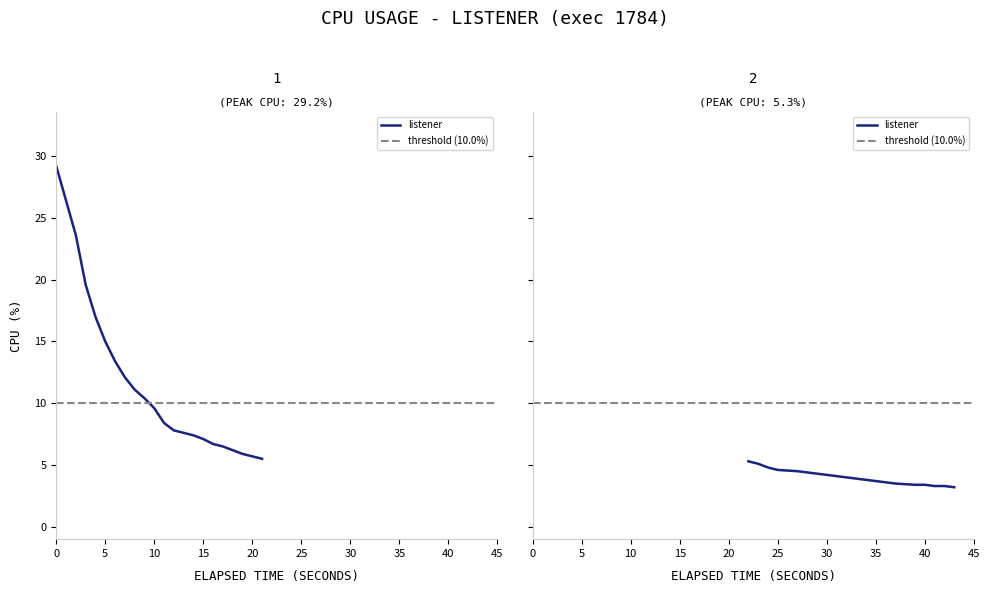

What is the change in value from 12 to 29?

-3.4